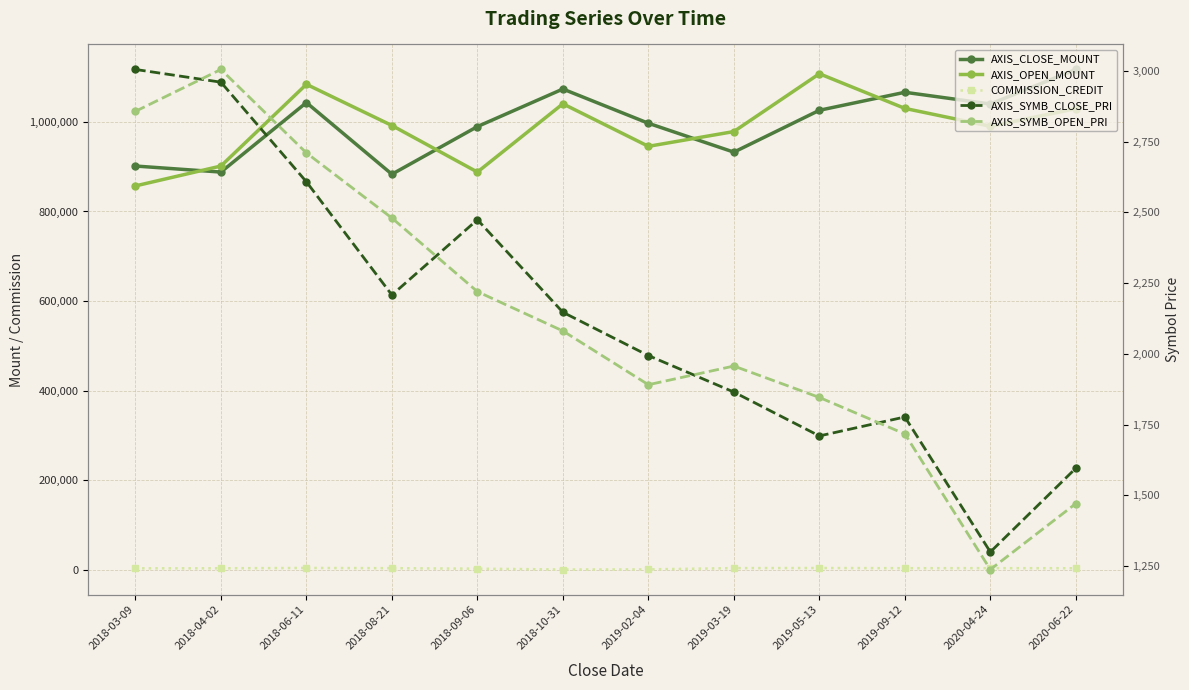

What is the maximum value for AXIS_CLOSE_MOUNT?

1117200